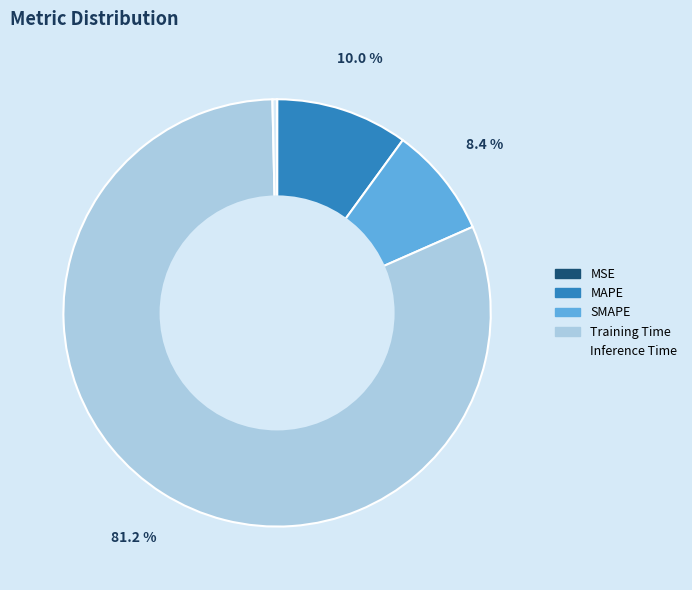

Is it true that SMAPE is 15% of the pie?

False